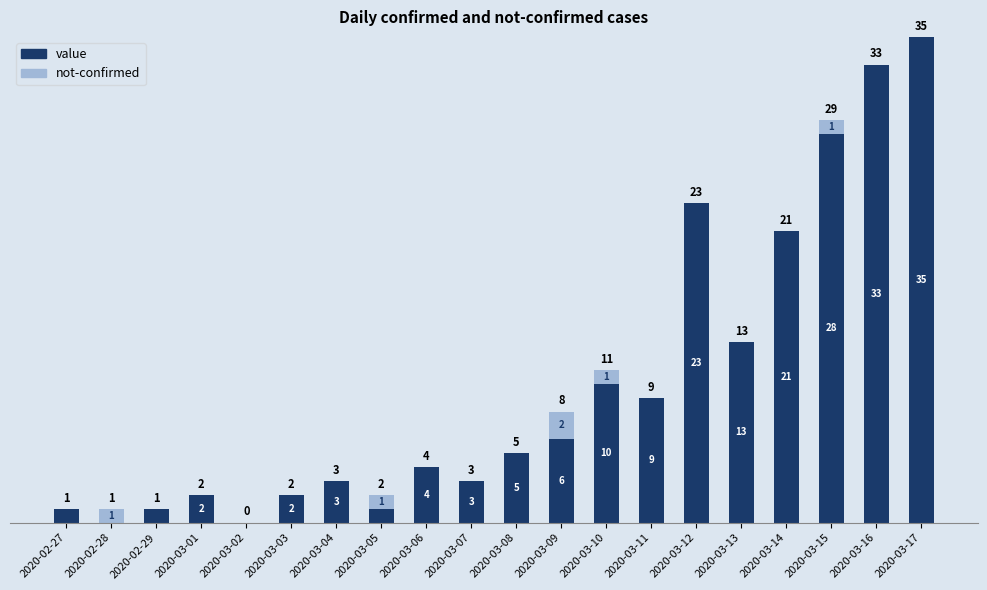

Where is value nearest to the value 17?

2020-03-13